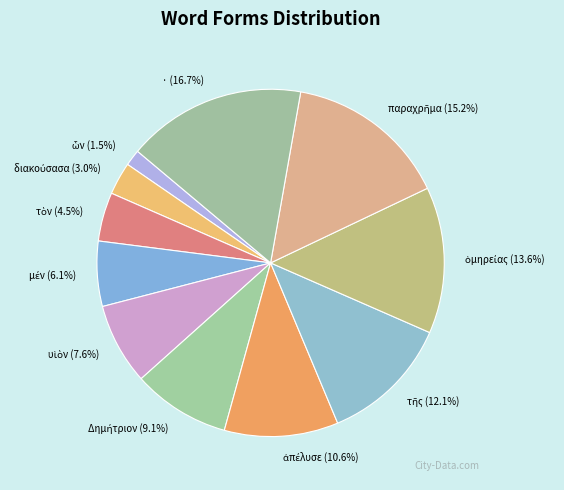

Is there any slice that represents more than half of the pie?

No